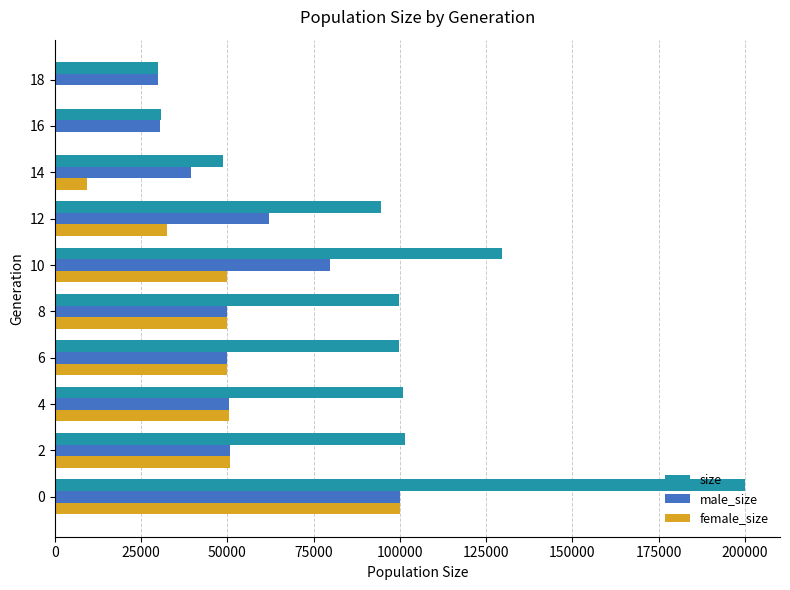

Which series changed the most between 0 and 6?

size